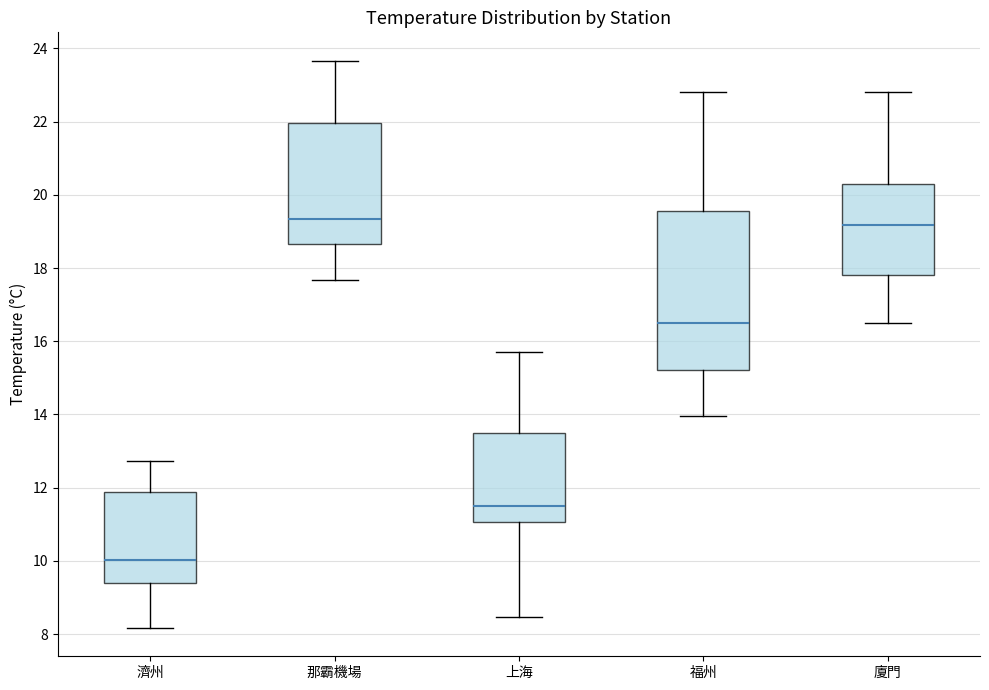

Reading left to right, transcribe this box plot: for each box, give where its median line is, the range the box spans, and where its two whiskers end, as read against the y-axis. The values are not printed on the chart, so give them approximately, as read against the axis.

濟州: median 10.0, box 9.4 to 11.8, whiskers 8.2 to 12.8
那霸機場: median 19.4, box 18.6 to 22.0, whiskers 17.6 to 23.6
上海: median 11.6, box 11.0 to 13.4, whiskers 8.4 to 15.8
福州: median 16.4, box 15.2 to 19.6, whiskers 14.0 to 22.8
廈門: median 19.2, box 17.8 to 20.2, whiskers 16.6 to 22.8